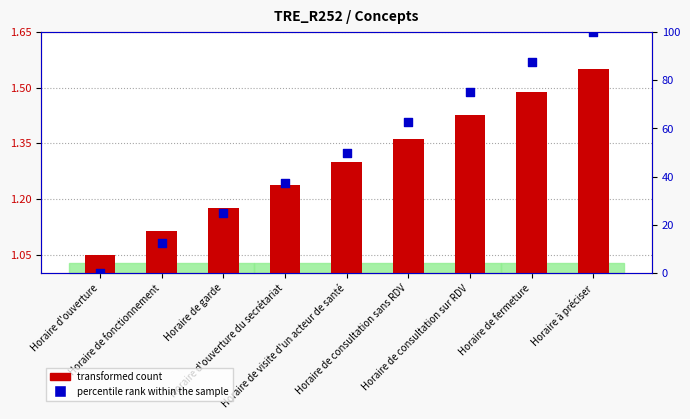

What are all the series names shown in the legend?

transformed count, percentile rank within the sample